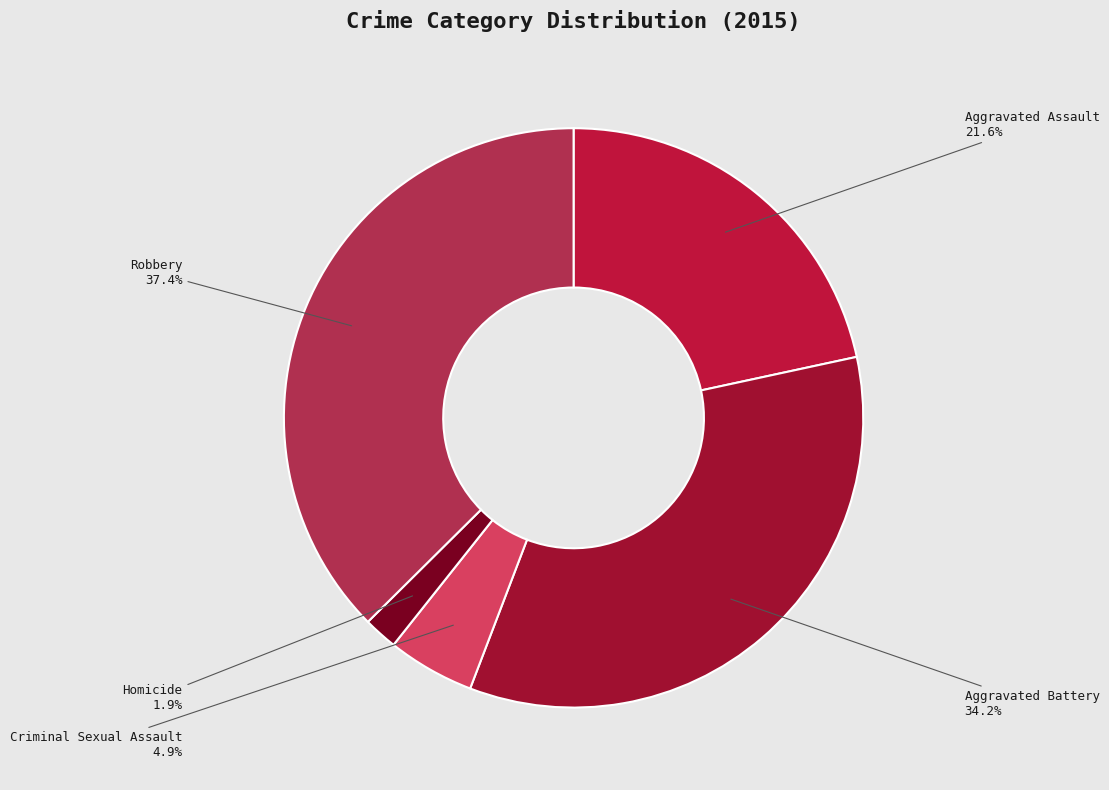

Is Criminal Sexual Assault the majority of the pie?

No